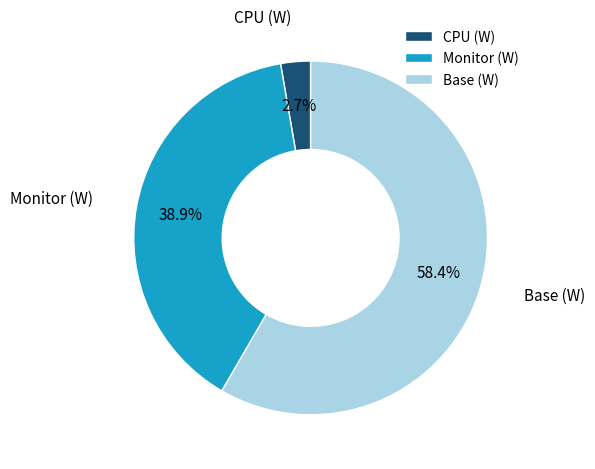

To the nearest percent, what is the difference between the largest and smallest slice percentages?

56%